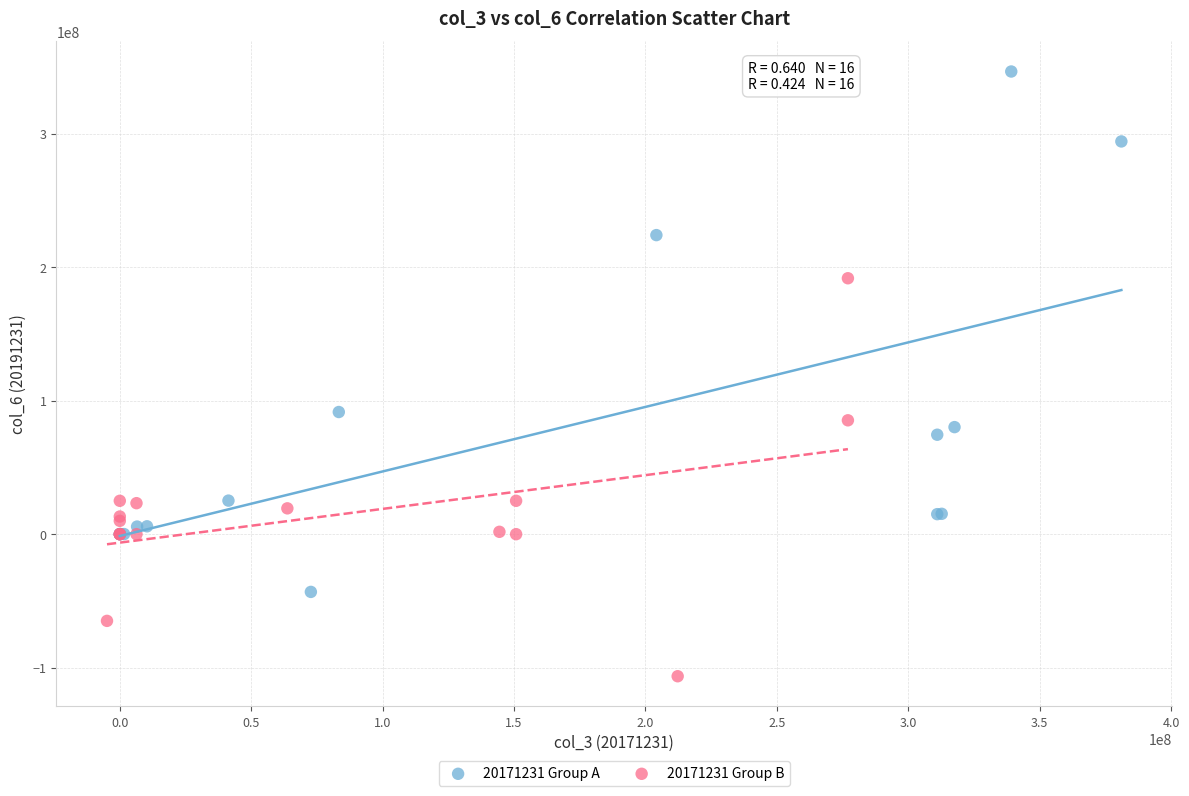

Which series contains the highest Y value?

20171231 Group A